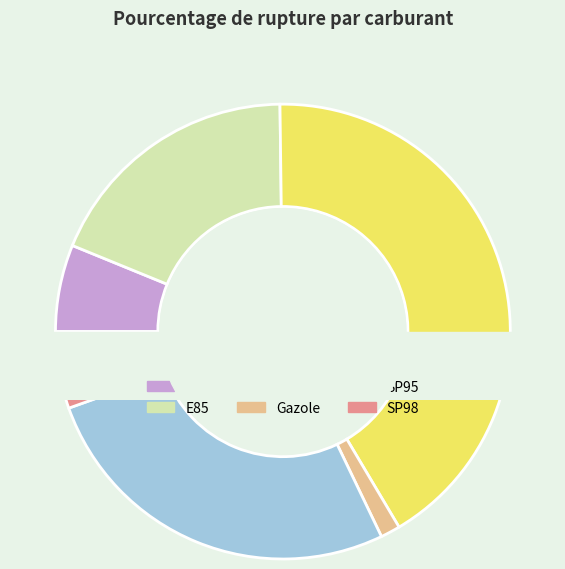

True or false: E85 accounts for 19% of the total.

True